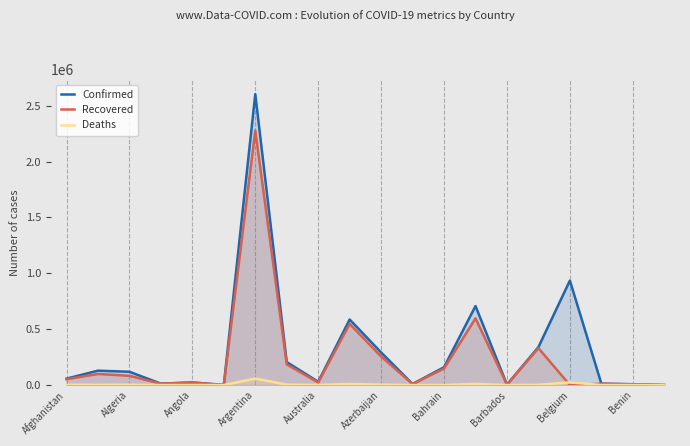

True or false: Confirmed has more than 0 interior local peaks.

True